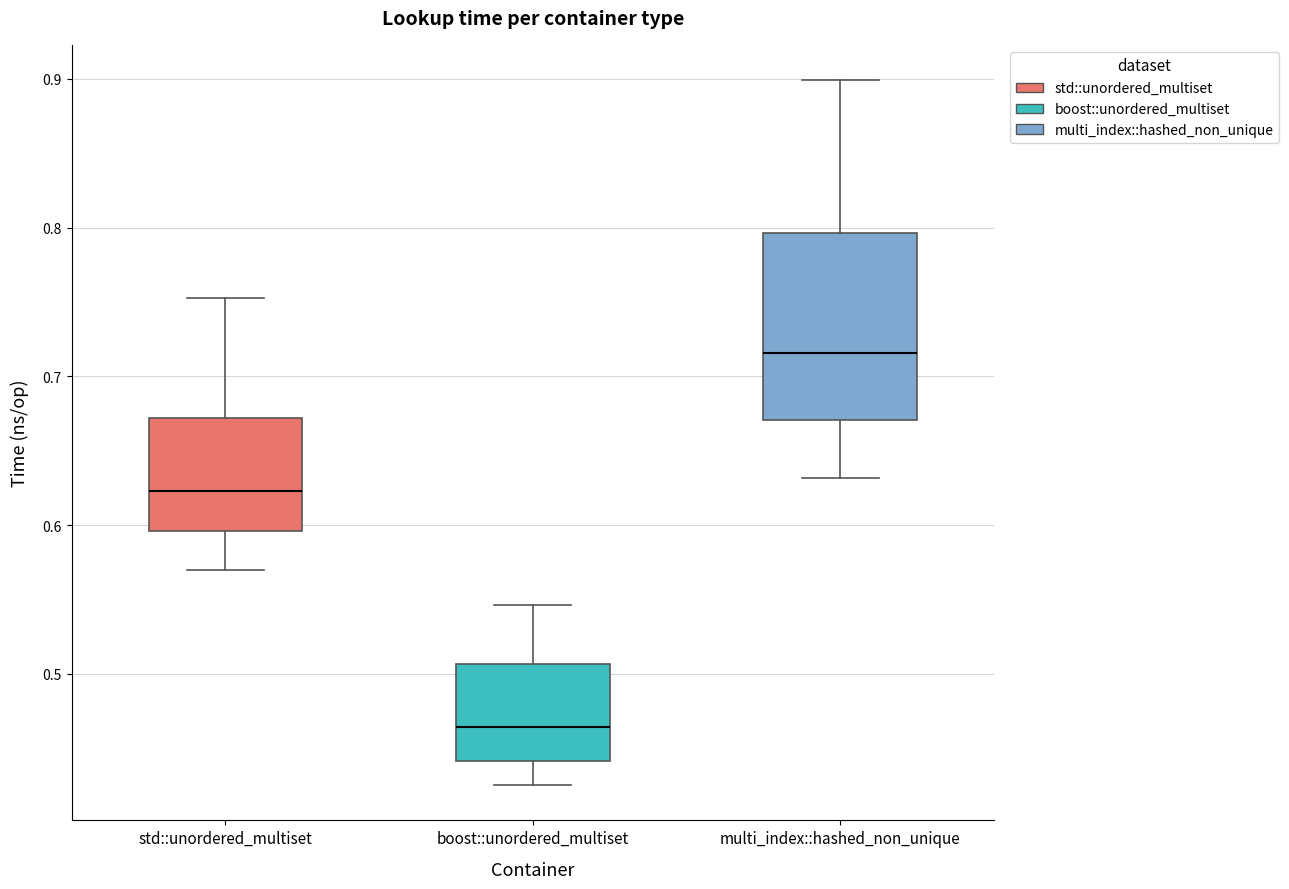

Reading left to right, read every box against the y-axis: the position of its median line, the range the box covers, and the ends of its whiskers. The values are not printed on the chart, so give them approximately, as read against the axis.

std::unordered_multiset: median 0.62, box 0.60 to 0.67, whiskers 0.57 to 0.75
boost::unordered_multiset: median 0.46, box 0.44 to 0.51, whiskers 0.43 to 0.55
multi_index::hashed_non_unique: median 0.72, box 0.67 to 0.80, whiskers 0.63 to 0.90